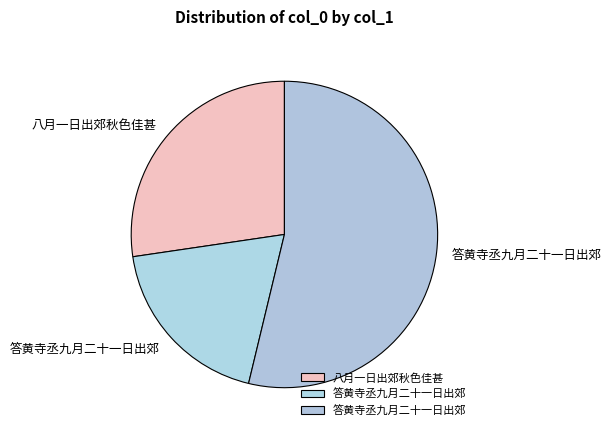

Count the number of slices in the pie.

3